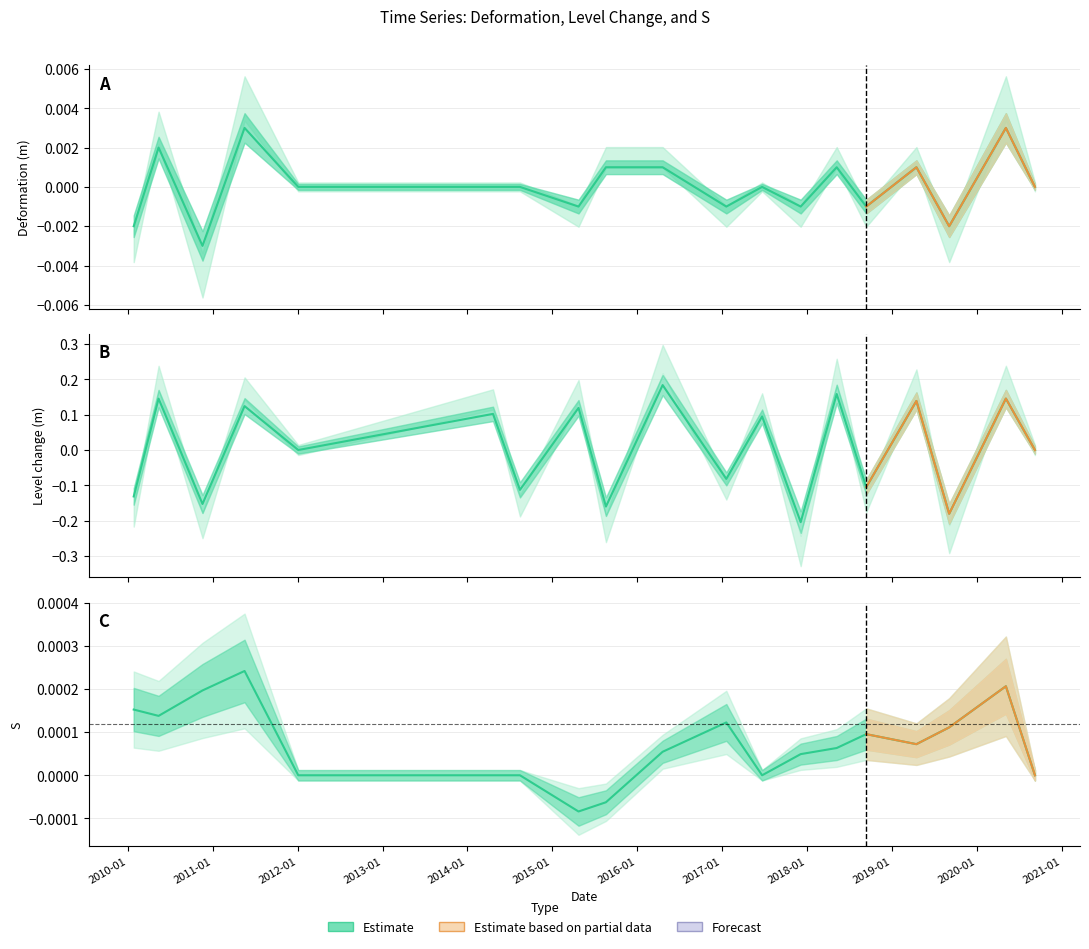

At 20100513, list the series in order from smallest to largest.

S, Deformation, Level change